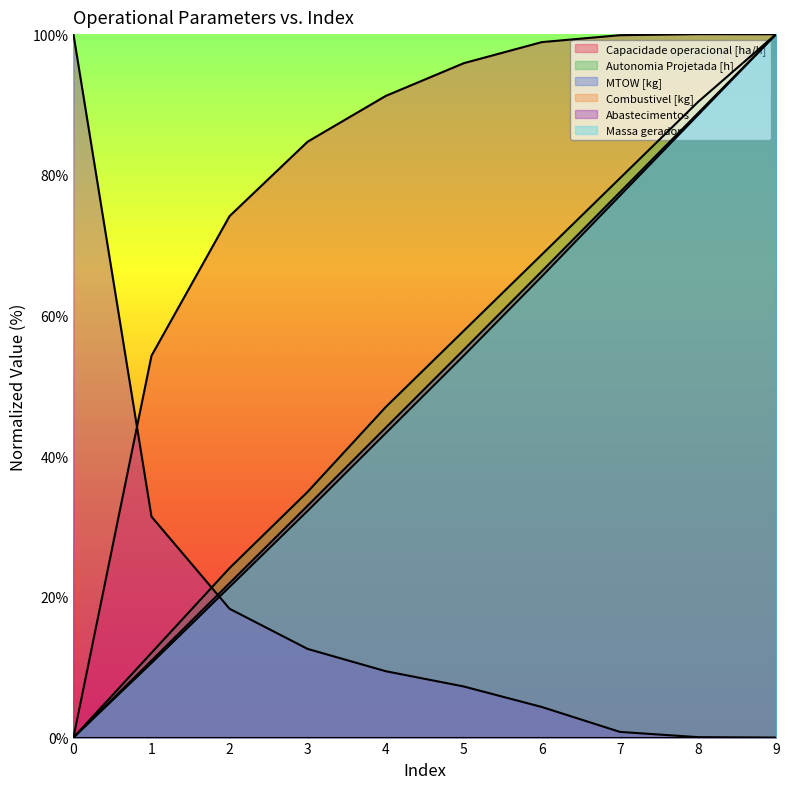

What is the difference between the maximum and second lowest values in the Capacidade operacional [ha/h] series?

45.7